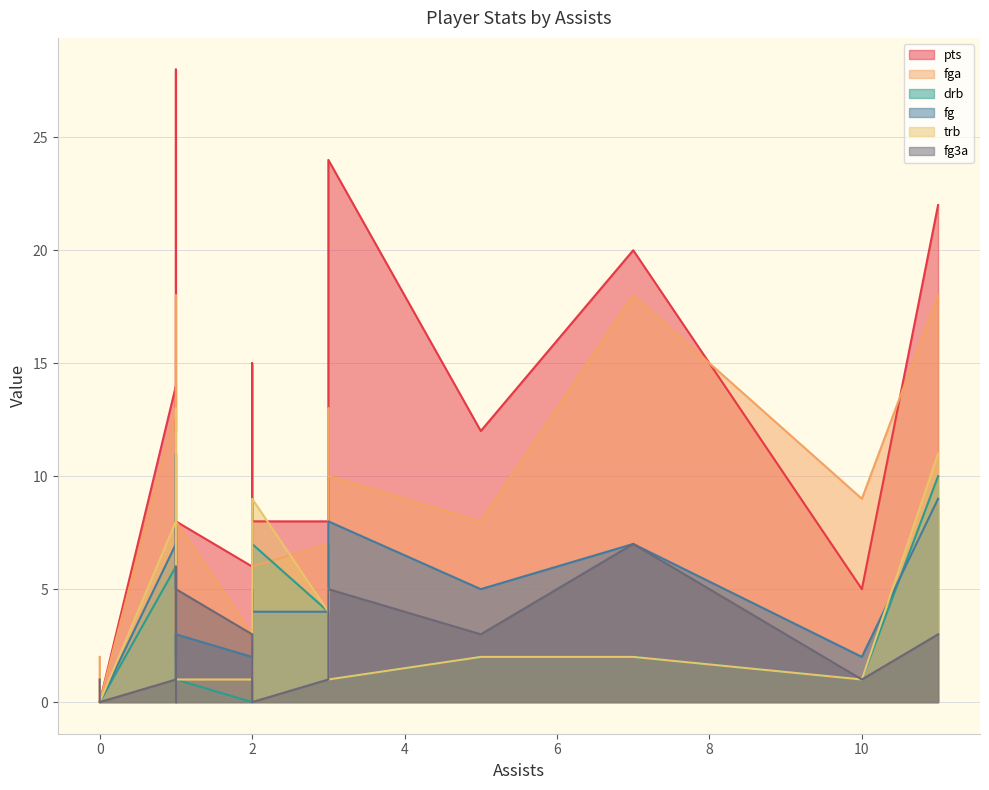

True or false: drb has more than 1 points higher than both neighbors.

True